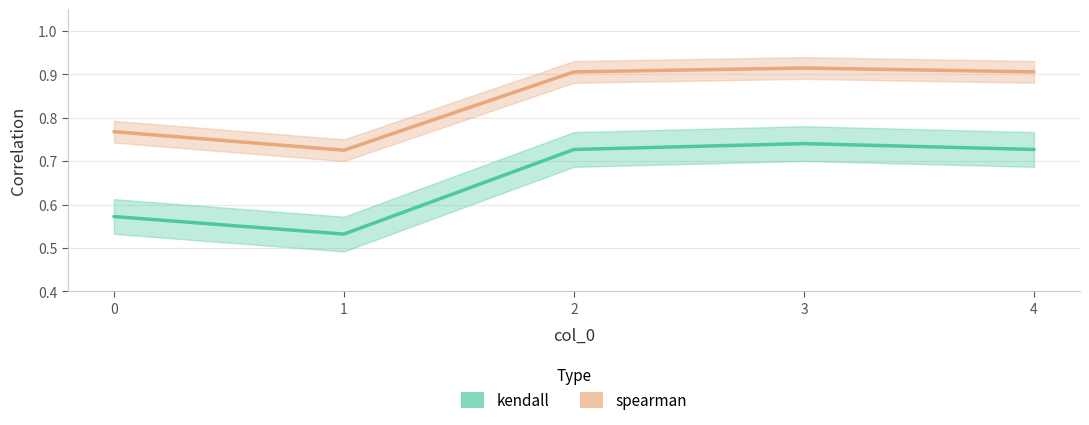

How many lines are shown in the chart?

2